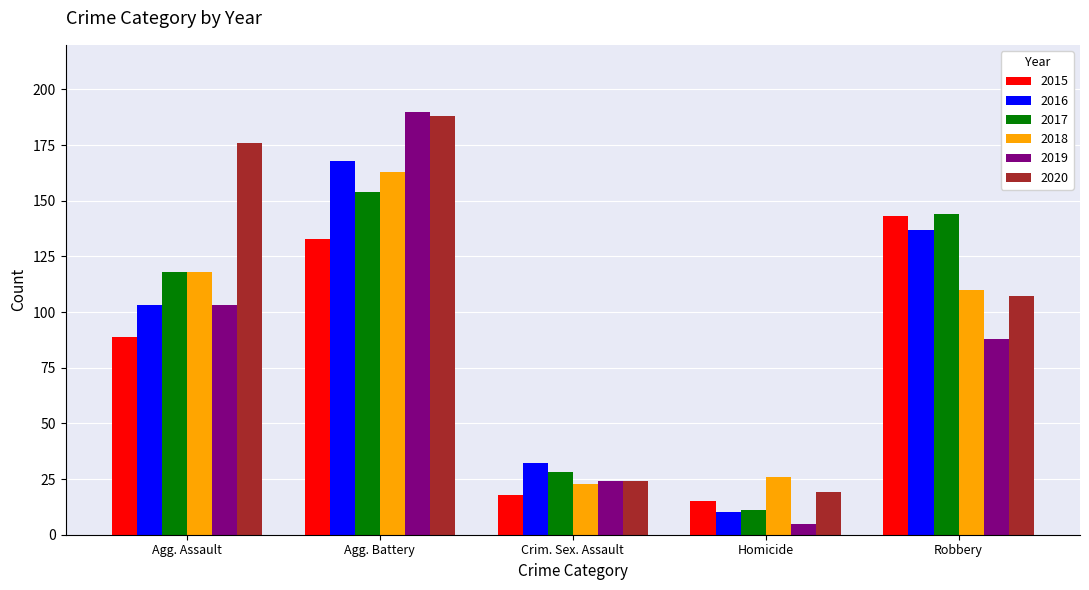

Rank the series by their maximum value, from lowest to highest.

2015, 2017, 2018, 2016, 2020, 2019